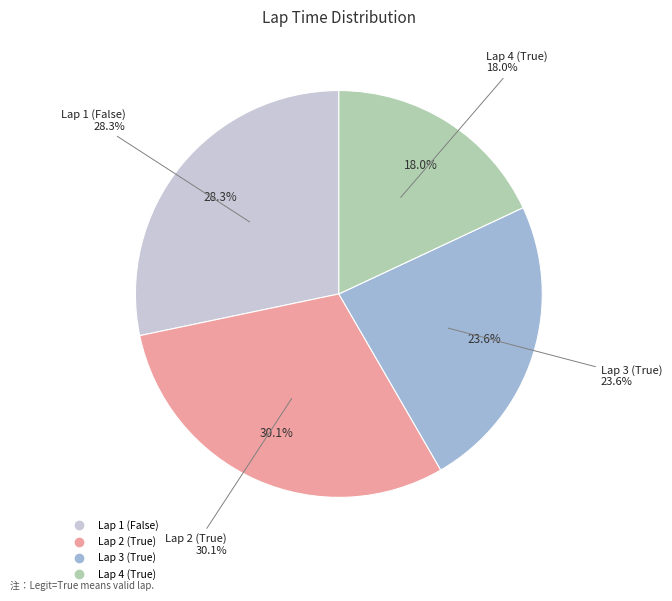

Is it true that Lap 4 (True) is 18% of the pie?

True